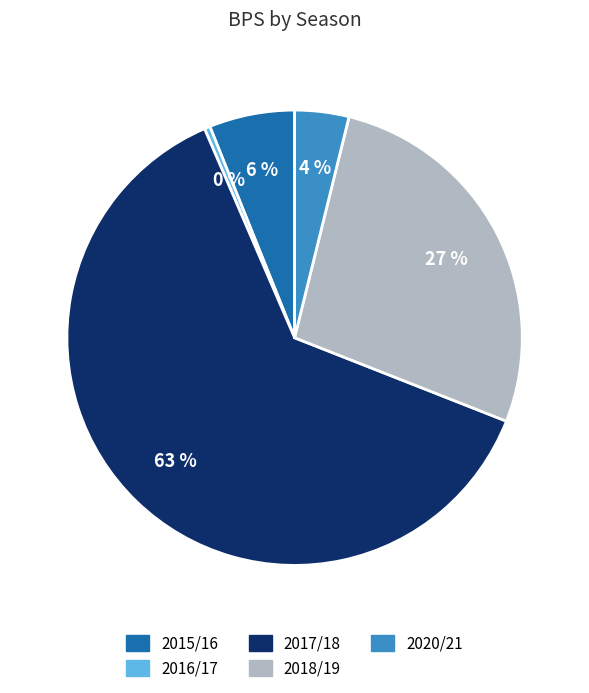

Count the number of slices in the pie.

5